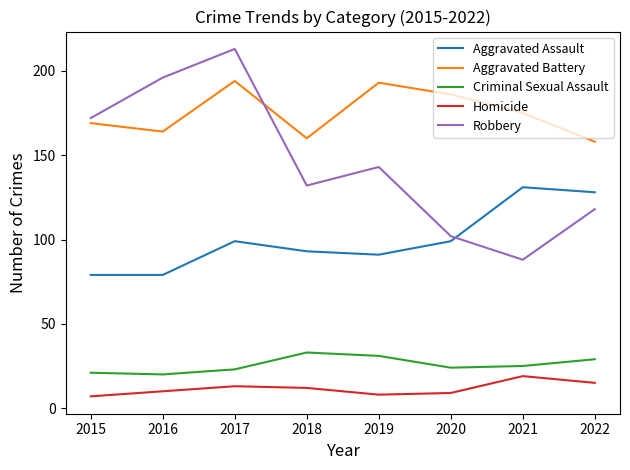

The value of Aggravated Assault at 2020 is 99. True or false?

True